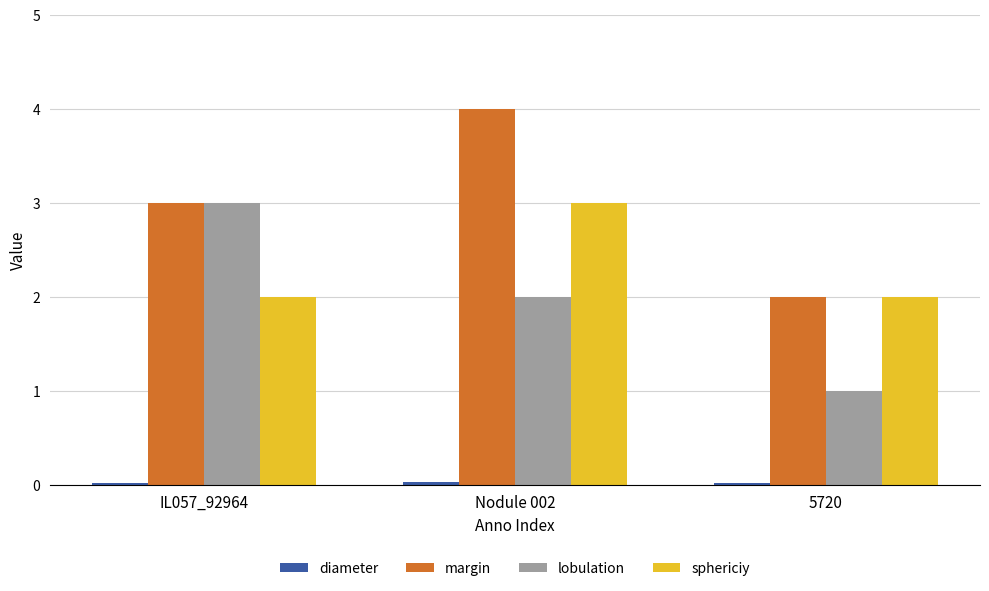

True or false: sphericiy has a value of 2.0 at IL057_92964.

True